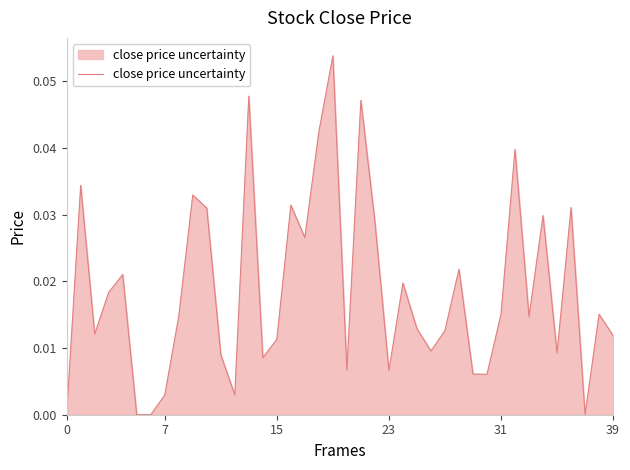

How many interior local peaks (higher than both neighbors) does the data have?

13